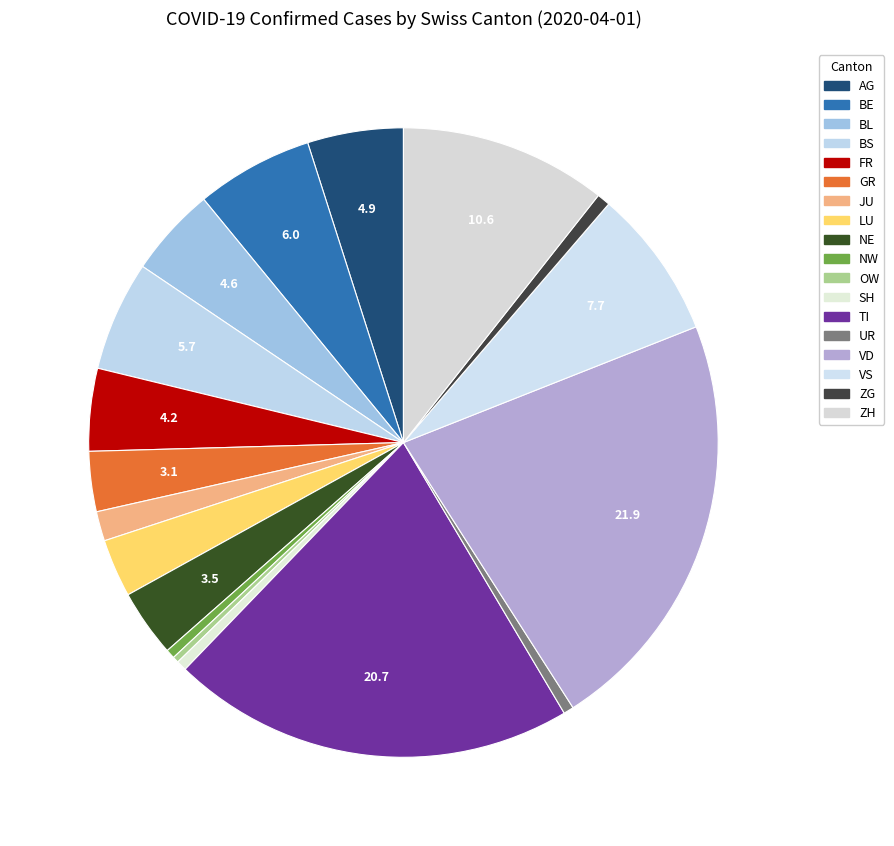

Count the number of slices in the pie.

18